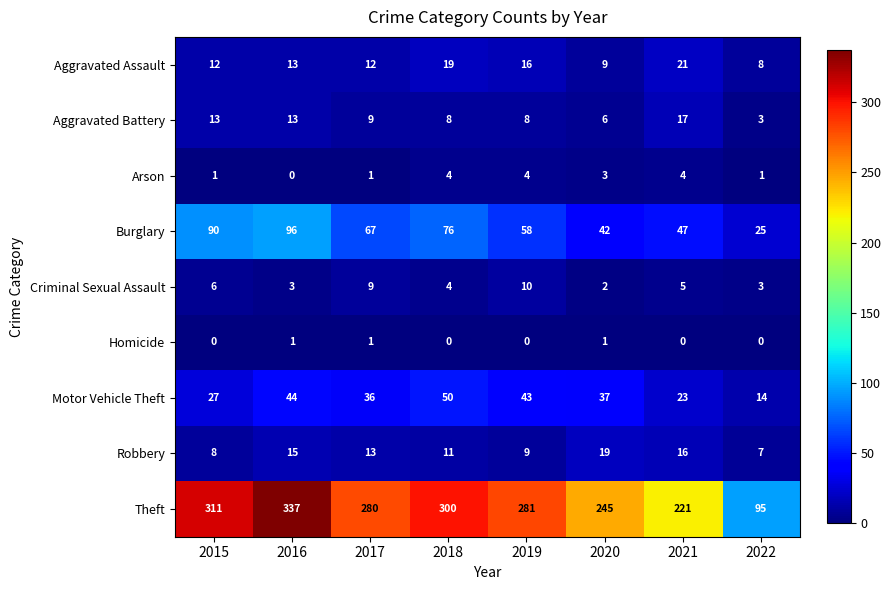

What is the average value of the Aggravated Battery series?

10